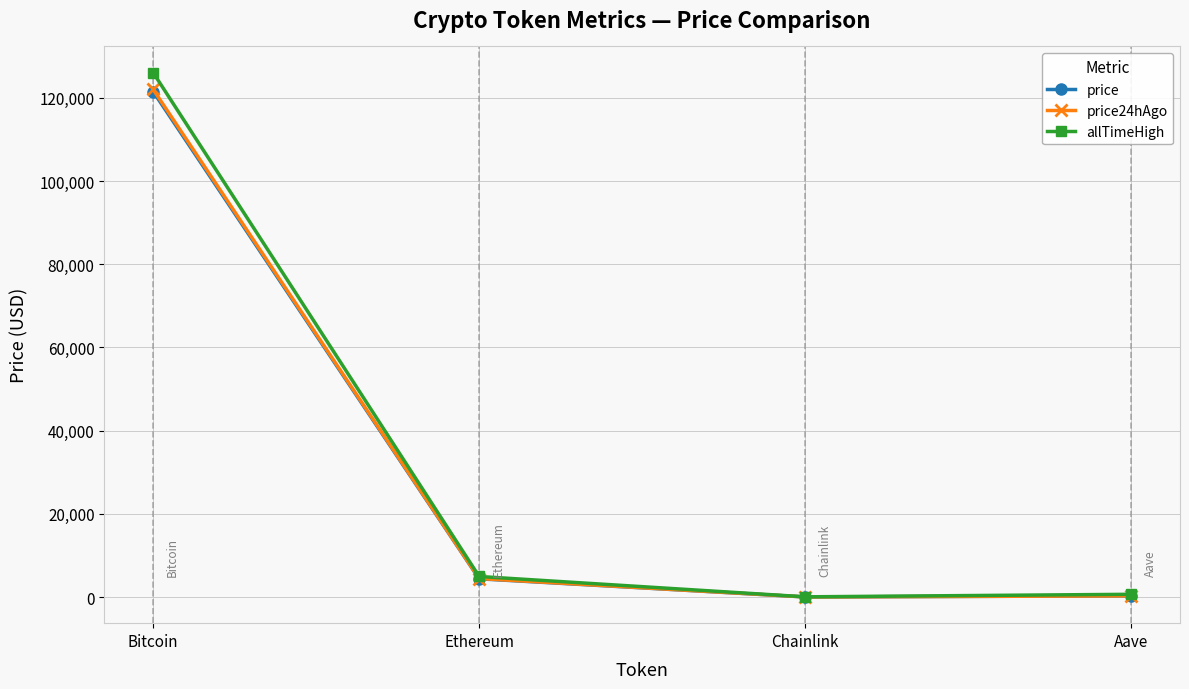

At which category is the sum across all series the highest?

Bitcoin